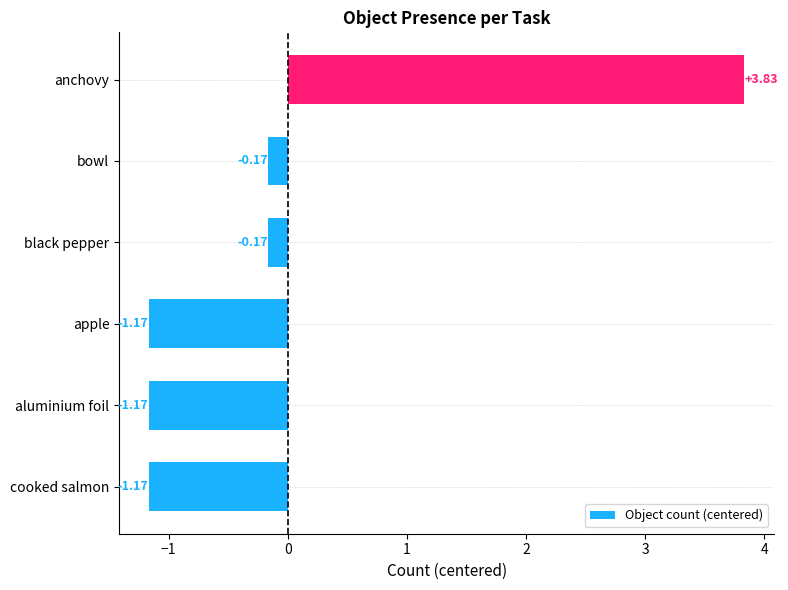

What is the sum of the values at black pepper and apple?

-1.3